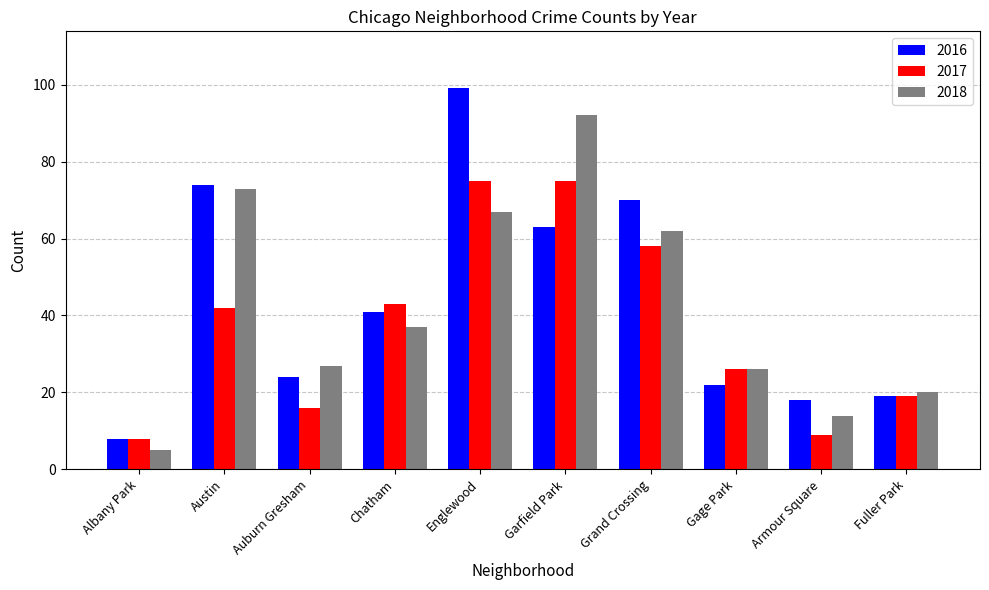

Reading left to right, transcribe all the data shown in this chart.

2016: Albany Park=8	Austin=74	Auburn Gresham=24	Chatham=41	Englewood=99	Garfield Park=63	Grand Crossing=70	Gage Park=22	Armour Square=18	Fuller Park=19
2017: Albany Park=8	Austin=42	Auburn Gresham=16	Chatham=43	Englewood=75	Garfield Park=75	Grand Crossing=58	Gage Park=26	Armour Square=9	Fuller Park=19
2018: Albany Park=5	Austin=73	Auburn Gresham=27	Chatham=37	Englewood=67	Garfield Park=92	Grand Crossing=62	Gage Park=26	Armour Square=14	Fuller Park=20